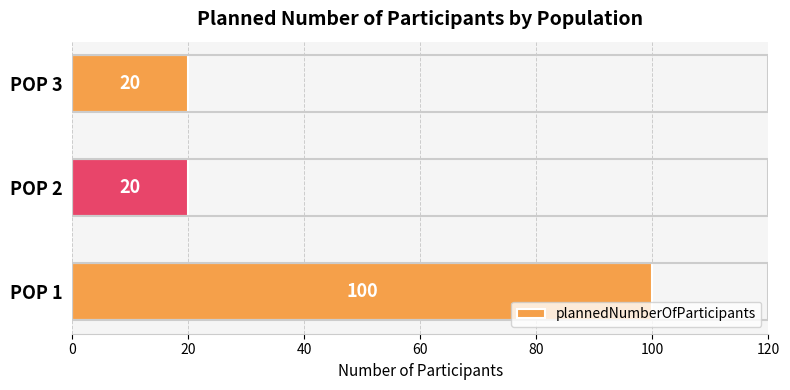

Reading bottom to top, what are all the values shown in this chart?

100	20	20